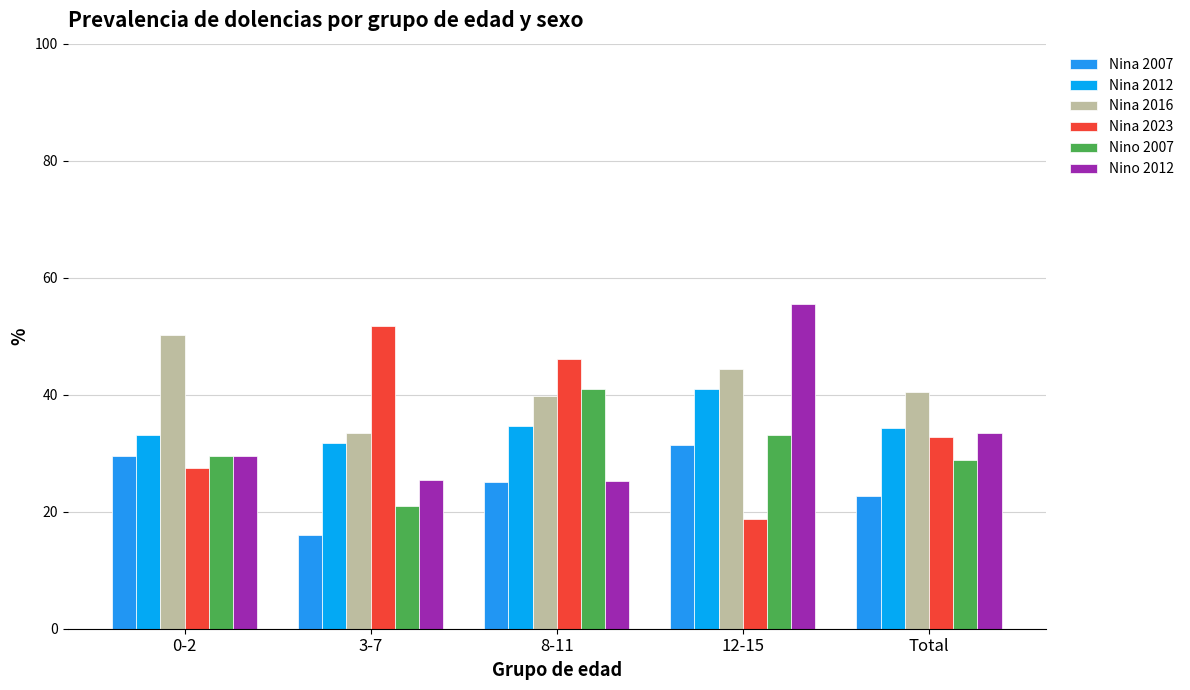

How many data points does each series have?

5